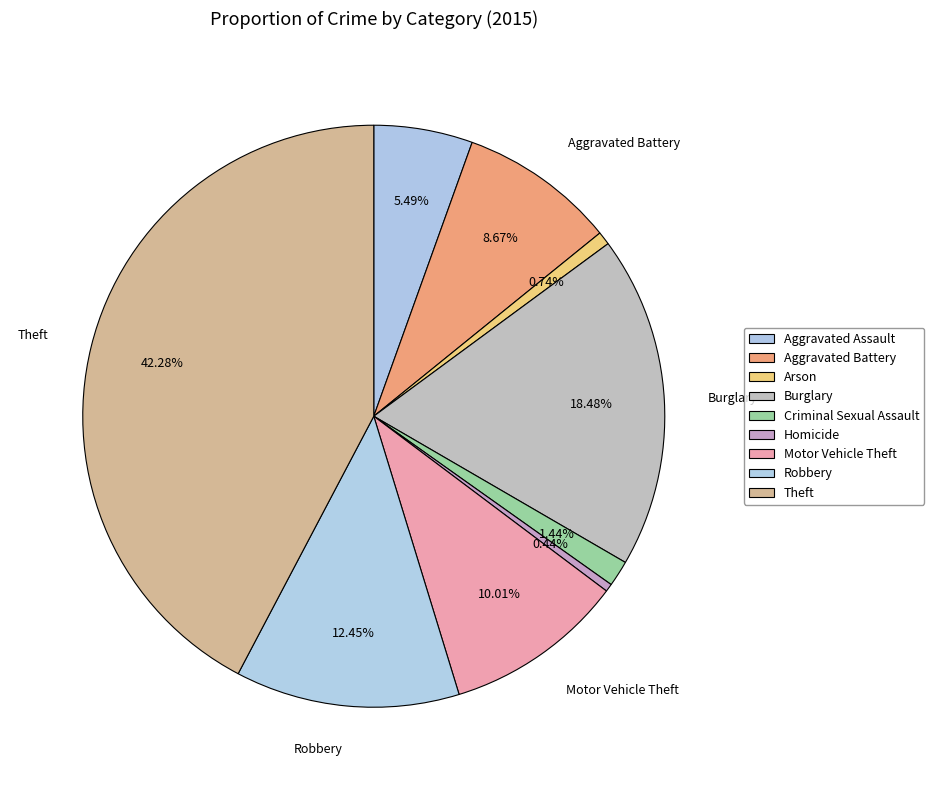

Count the number of slices in the pie.

9